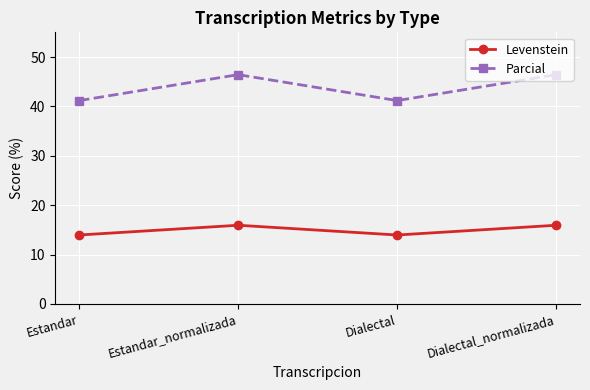

What is the greatest value displayed?

46.4